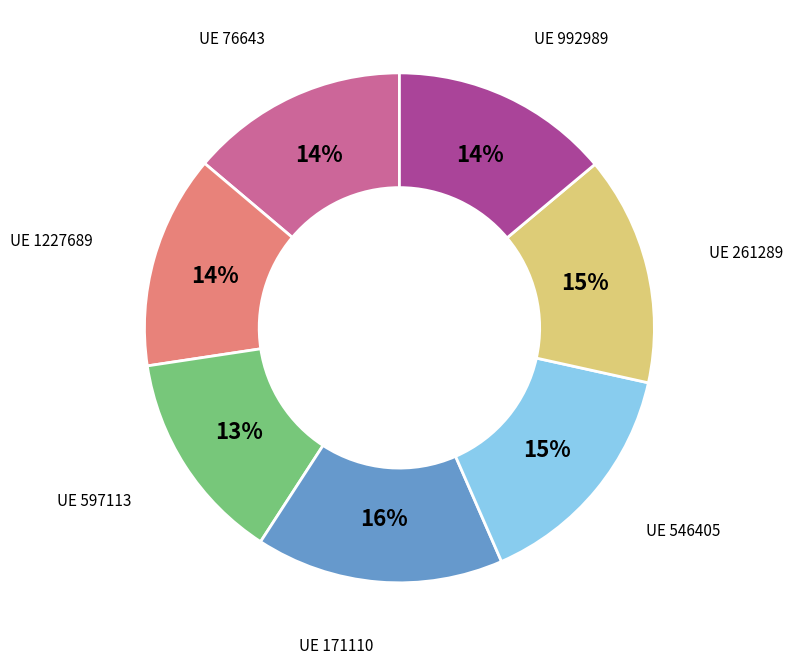

Is there a majority slice in this chart?

No